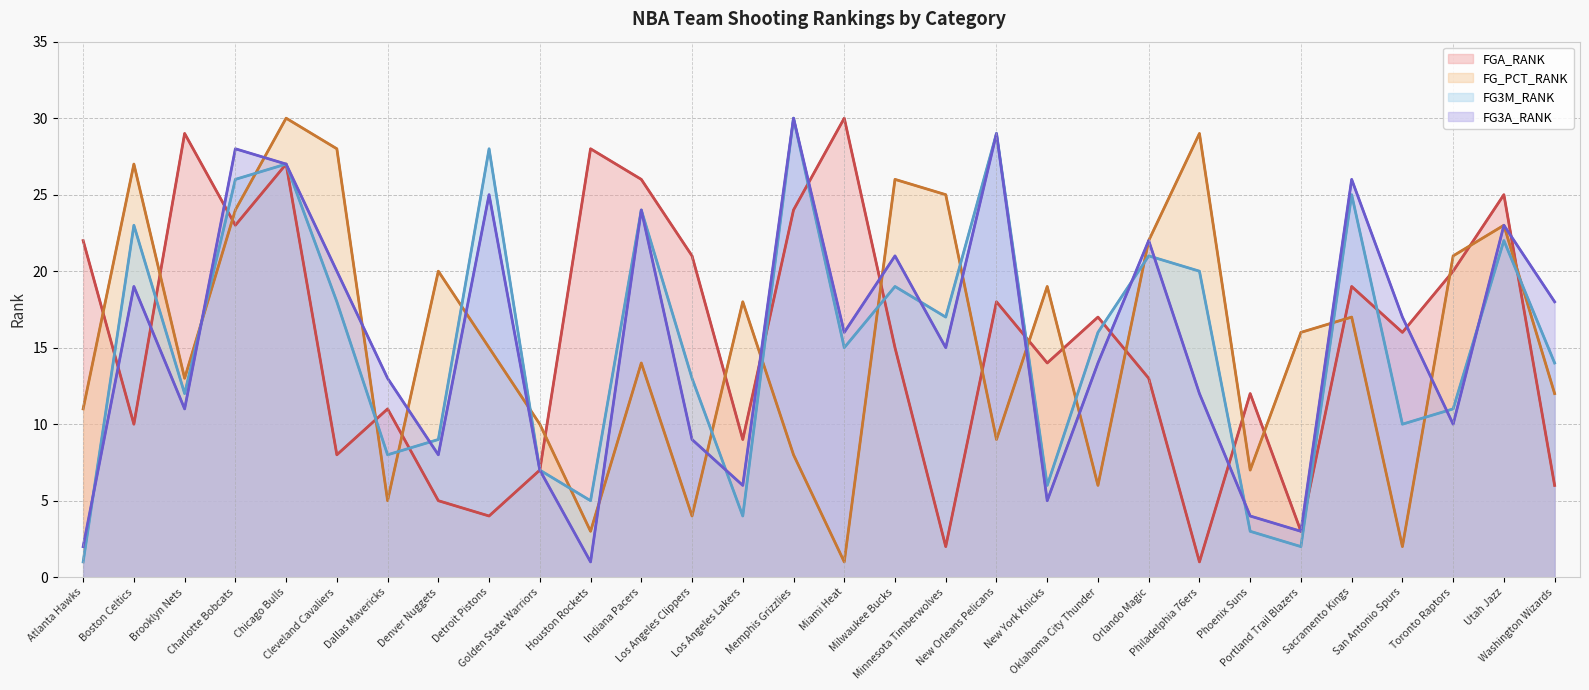

Between Orlando Magic and Toronto Raptors, which is larger?

Toronto Raptors